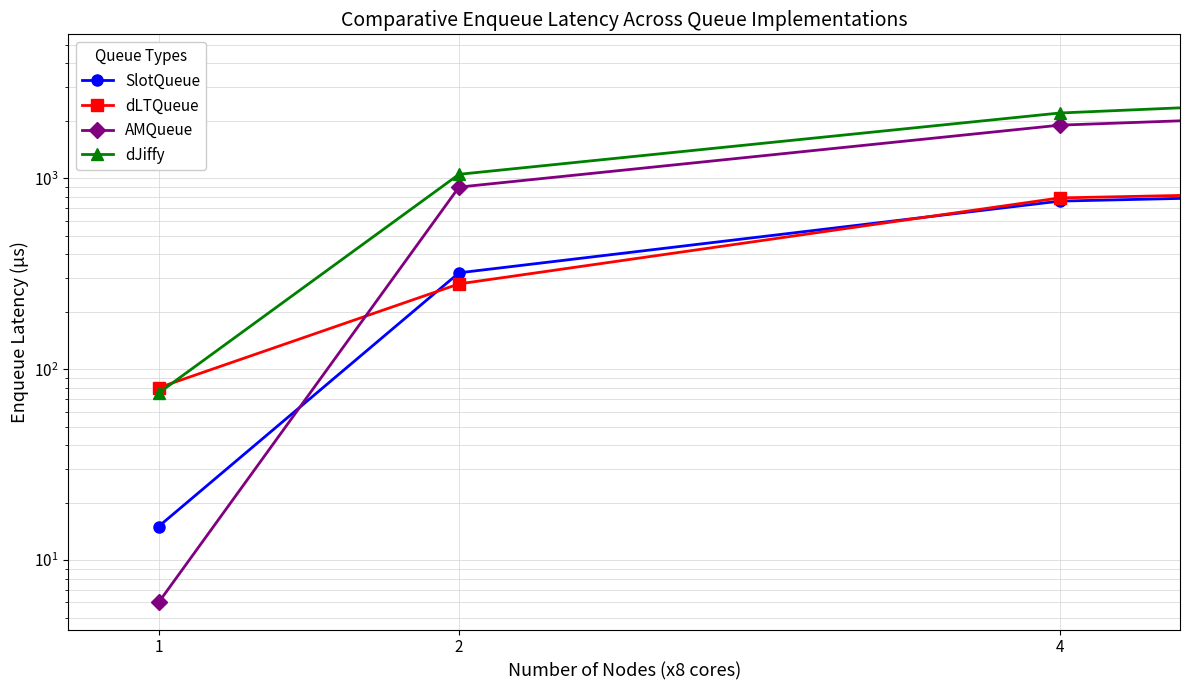

Where is dLTQueue nearest to the value 570?

4